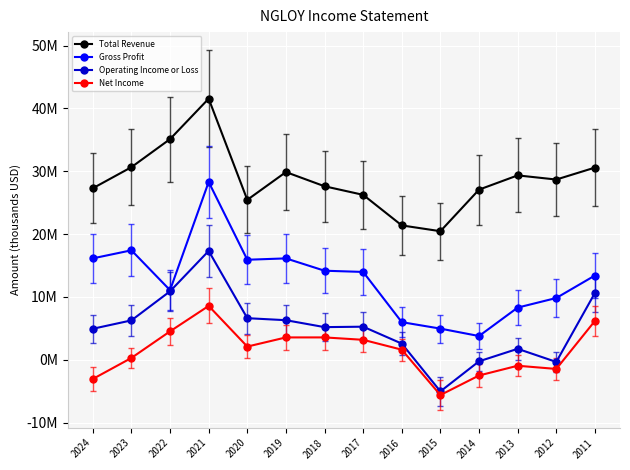

Reading left to right, list all the values displayed in this chart.

Total Revenue: 2024=27.3	2023=30.7	2022=35.1	2021=41.6	2020=25.4	2019=29.9	2018=27.6	2017=26.2	2016=21.4	2015=20.5	2014=27.1	2013=29.3	2012=28.7	2011=30.6
Gross Profit: 2024=16.1	2023=17.4	2022=11.1	2021=28.3	2020=15.9	2019=16.1	2018=14.2	2017=14.0	2016=6.0	2015=4.9	2014=3.8	2013=8.3	2012=9.8	2011=13.4
Operating Income or Loss: 2024=4.9	2023=6.3	2022=10.9	2021=17.3	2020=6.6	2019=6.3	2018=5.2	2017=5.3	2016=2.6	2015=-5.0	2014=-0.3	2013=1.7	2012=-0.4	2011=10.6
Net Income: 2024=-3.1	2023=0.3	2022=4.5	2021=8.6	2020=2.1	2019=3.5	2018=3.5	2017=3.2	2016=1.6	2015=-5.6	2014=-2.5	2013=-1.0	2012=-1.5	2011=6.2